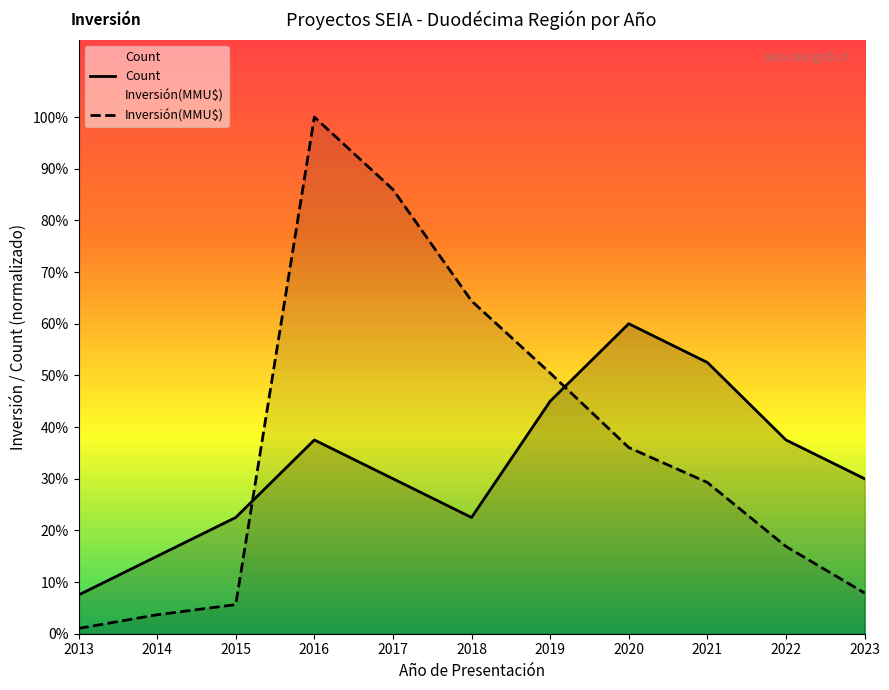

Rank the series by their maximum value, from highest to lowest.

Inversión(MMU$), Count